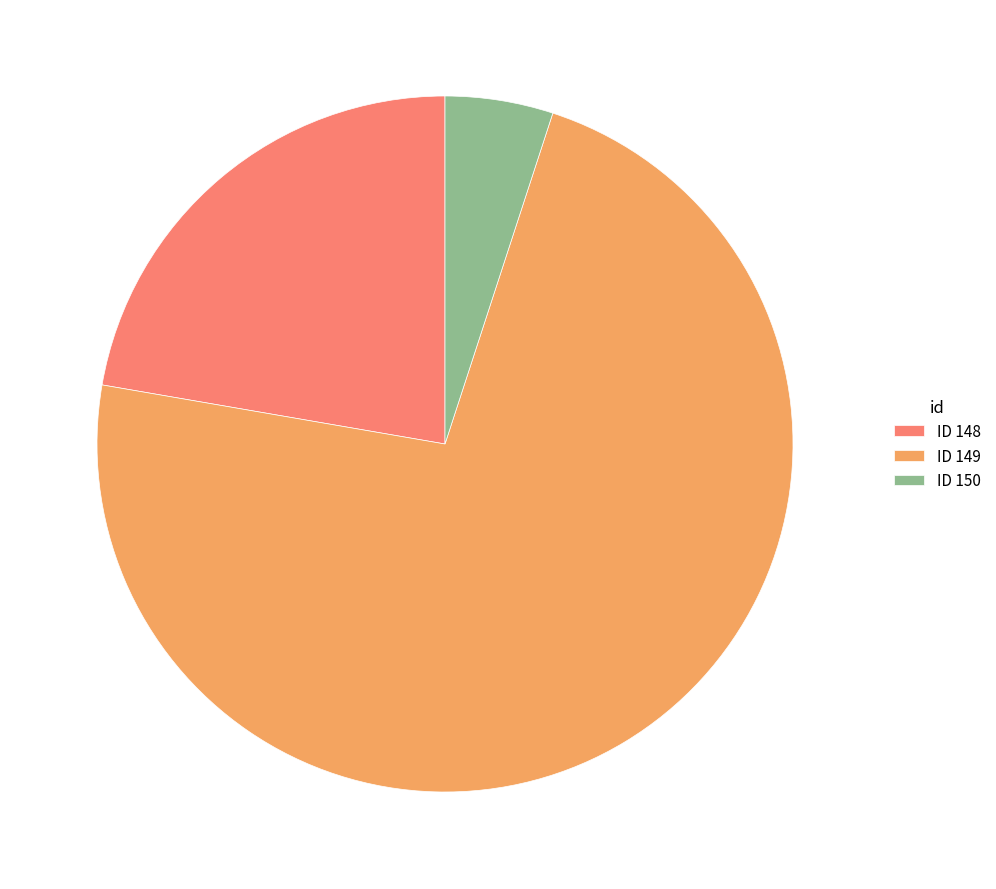

What is the majority slice?

ID 149